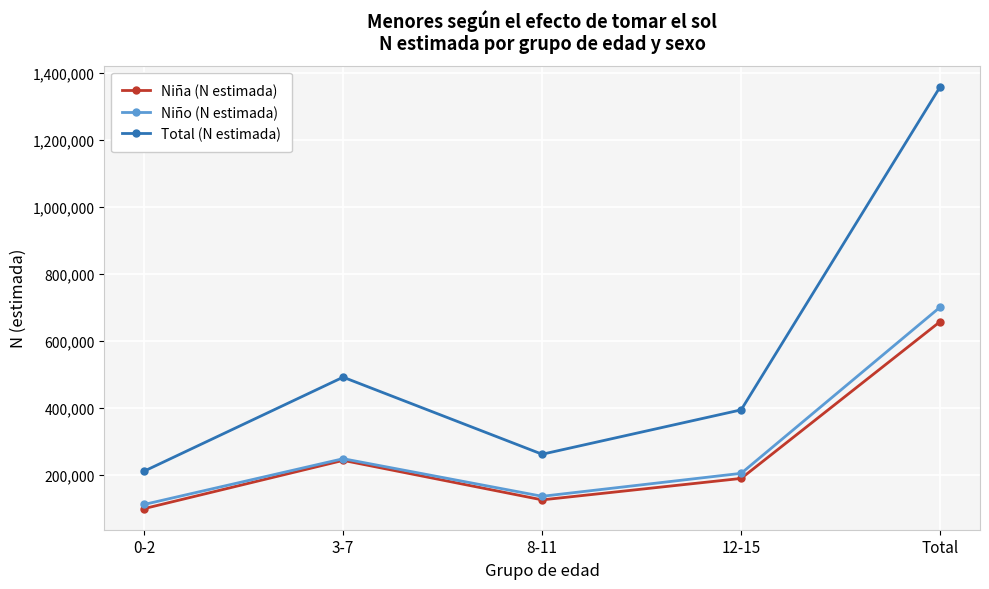

What is the minimum value shown in the chart?

99337